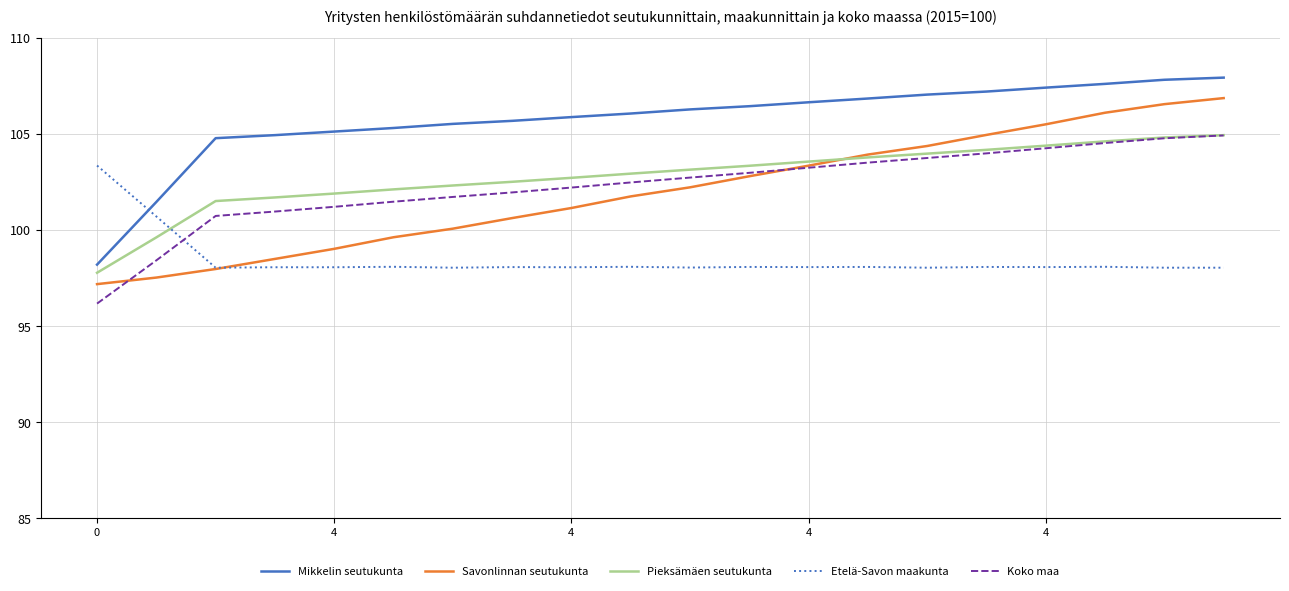

What is the maximum value shown in the chart?

107.9